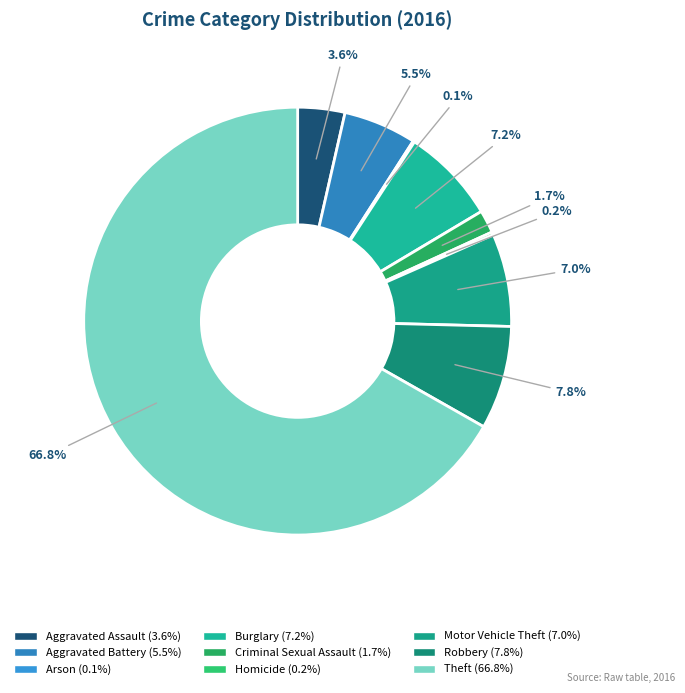

What is the ratio of the value at Criminal Sexual Assault to the value at Homicide?

7.5